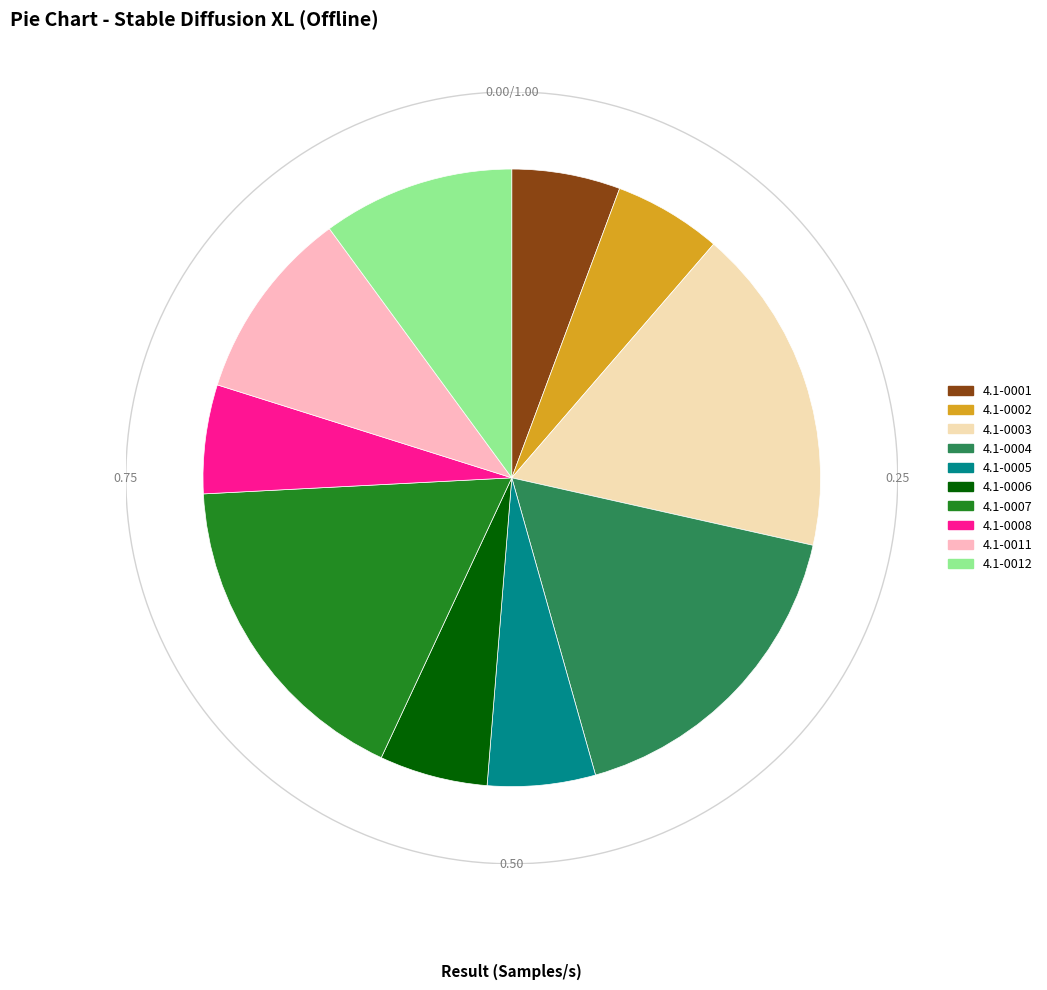

How many segments does this pie chart have?

10